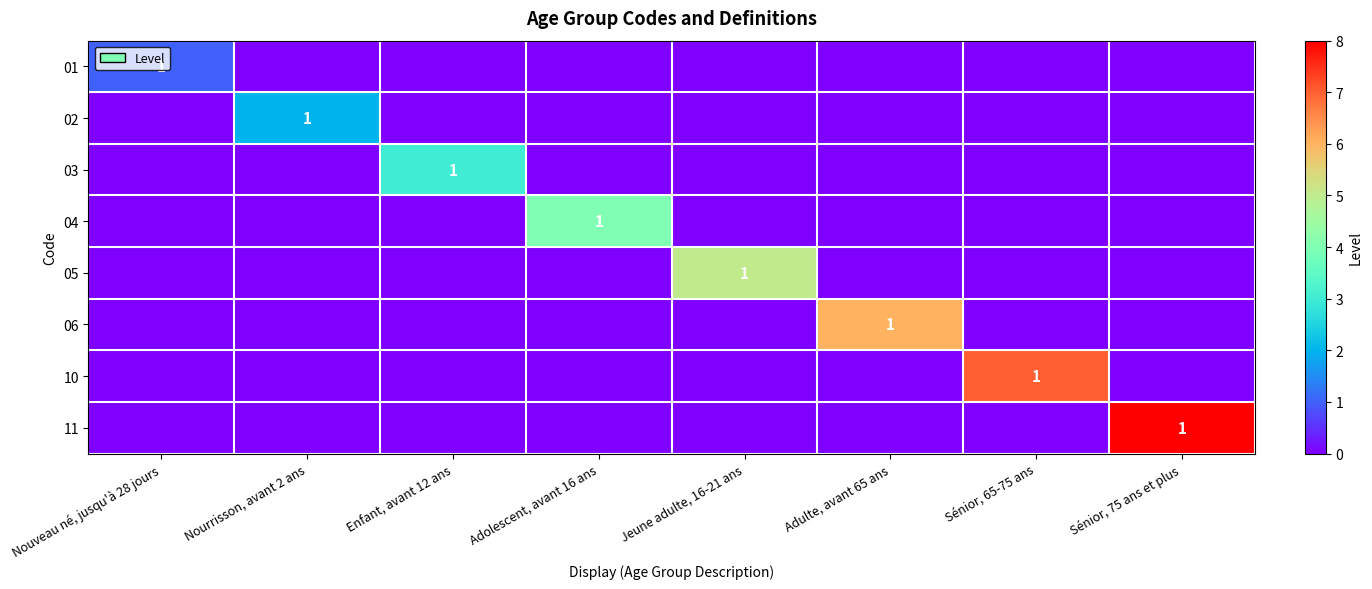

The 11 series shows 2 at Sénior, 75 ans et plus. True or false?

False